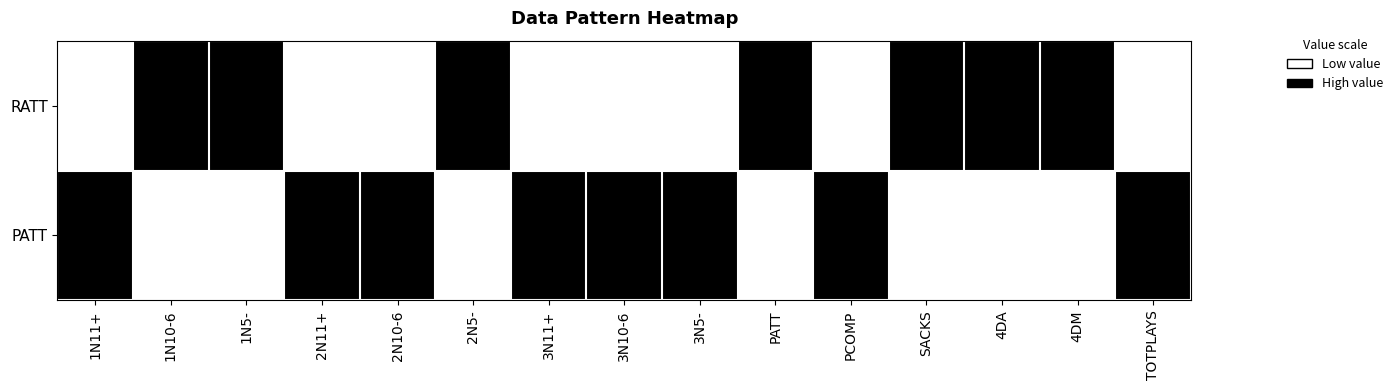

What is the difference between the highest and lowest values at 1N5-?

1